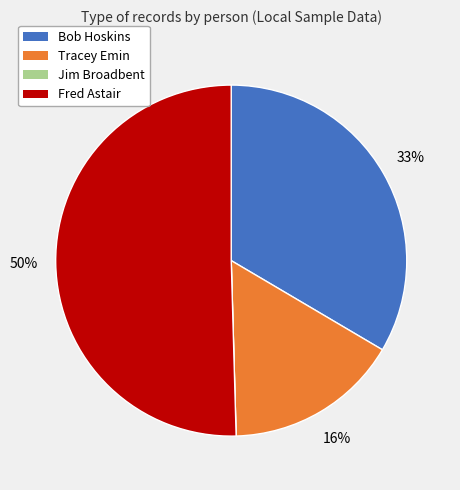

What is the largest slice in the pie chart?

Fred Astair